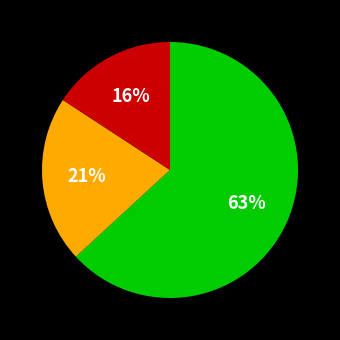

Does any single category account for the majority?

Yes